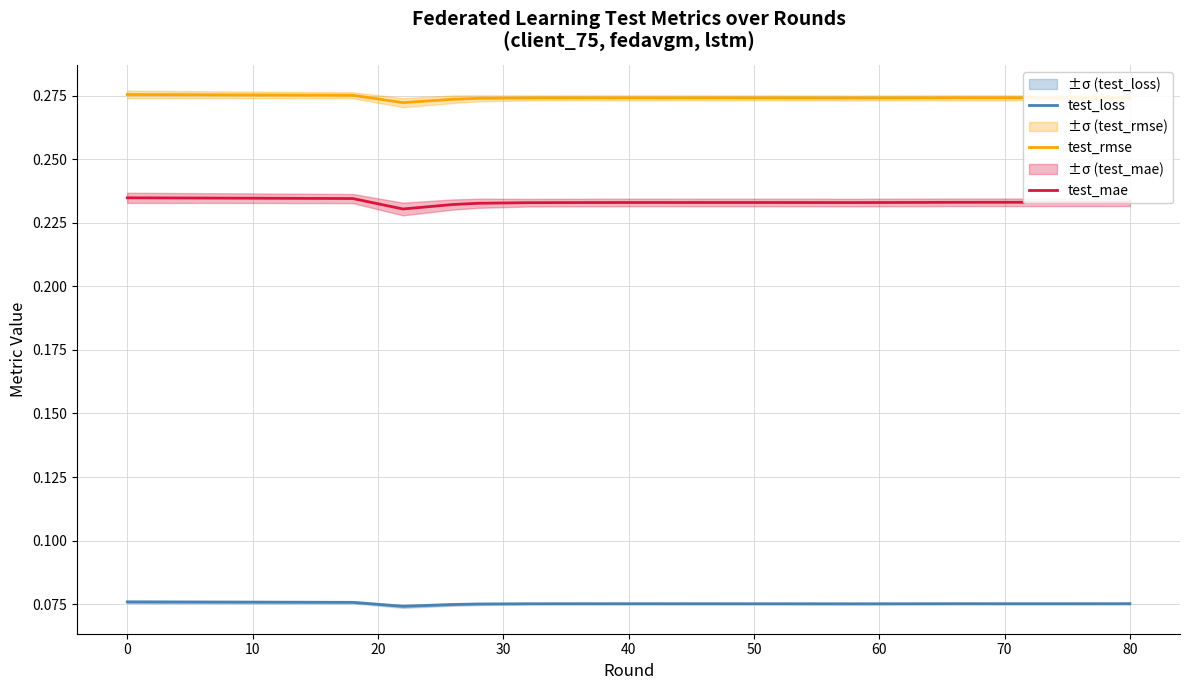

How many test_loss values are between 0 and 1?

20